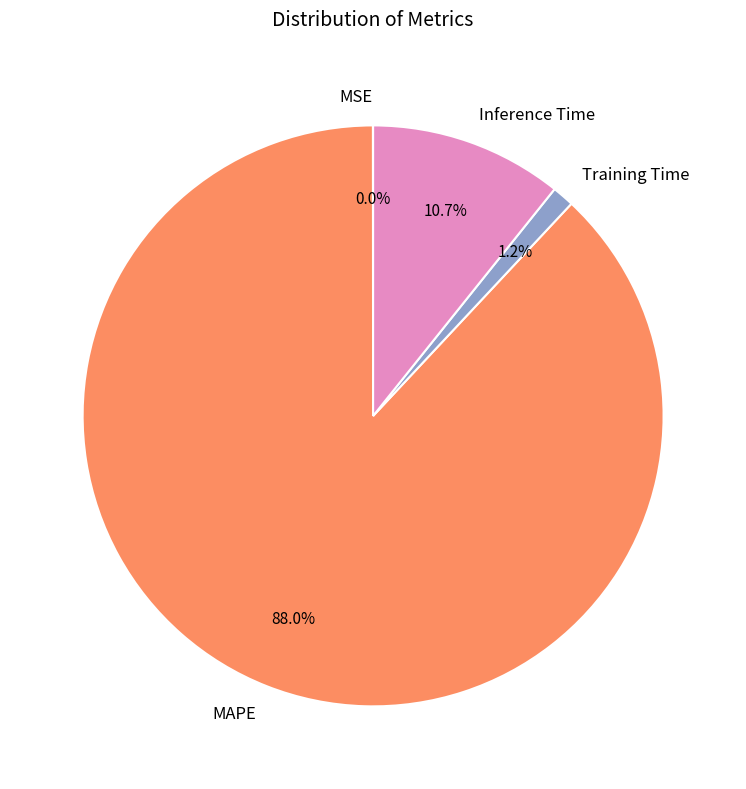

What portion of the pie excludes Inference Time?

89.3%